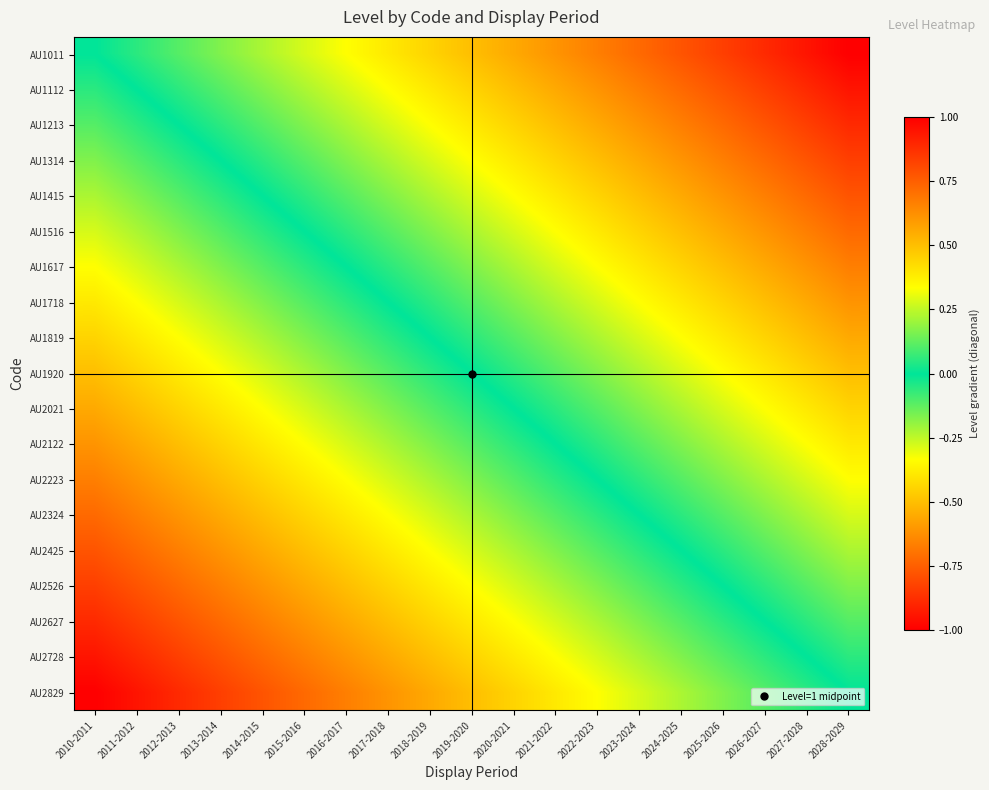

Reading left to right, what are all the values shown in this chart?

AU1011: 2010-2011=0.0	2011-2012=0.1	2012-2013=0.1	2013-2014=0.2	2014-2015=0.2	2015-2016=0.3	2016-2017=0.3	2017-2018=0.4	2018-2019=0.4	2019-2020=0.5	2020-2021=0.6	2021-2022=0.6	2022-2023=0.7	2023-2024=0.7	2024-2025=0.8	2025-2026=0.8	2026-2027=0.9	2027-2028=0.9	2028-2029=1.0
AU1112: 2010-2011=-0.1	2011-2012=0.0	2012-2013=0.1	2013-2014=0.1	2014-2015=0.2	2015-2016=0.2	2016-2017=0.3	2017-2018=0.3	2018-2019=0.4	2019-2020=0.4	2020-2021=0.5	2021-2022=0.6	2022-2023=0.6	2023-2024=0.7	2024-2025=0.7	2025-2026=0.8	2026-2027=0.8	2027-2028=0.9	2028-2029=0.9
AU1213: 2010-2011=-0.1	2011-2012=-0.1	2012-2013=0.0	2013-2014=0.1	2014-2015=0.1	2015-2016=0.2	2016-2017=0.2	2017-2018=0.3	2018-2019=0.3	2019-2020=0.4	2020-2021=0.4	2021-2022=0.5	2022-2023=0.6	2023-2024=0.6	2024-2025=0.7	2025-2026=0.7	2026-2027=0.8	2027-2028=0.8	2028-2029=0.9
AU1314: 2010-2011=-0.2	2011-2012=-0.1	2012-2013=-0.1	2013-2014=0.0	2014-2015=0.1	2015-2016=0.1	2016-2017=0.2	2017-2018=0.2	2018-2019=0.3	2019-2020=0.3	2020-2021=0.4	2021-2022=0.4	2022-2023=0.5	2023-2024=0.6	2024-2025=0.6	2025-2026=0.7	2026-2027=0.7	2027-2028=0.8	2028-2029=0.8
AU1415: 2010-2011=-0.2	2011-2012=-0.2	2012-2013=-0.1	2013-2014=-0.1	2014-2015=0.0	2015-2016=0.1	2016-2017=0.1	2017-2018=0.2	2018-2019=0.2	2019-2020=0.3	2020-2021=0.3	2021-2022=0.4	2022-2023=0.4	2023-2024=0.5	2024-2025=0.6	2025-2026=0.6	2026-2027=0.7	2027-2028=0.7	2028-2029=0.8
AU1516: 2010-2011=-0.3	2011-2012=-0.2	2012-2013=-0.2	2013-2014=-0.1	2014-2015=-0.1	2015-2016=0.0	2016-2017=0.1	2017-2018=0.1	2018-2019=0.2	2019-2020=0.2	2020-2021=0.3	2021-2022=0.3	2022-2023=0.4	2023-2024=0.4	2024-2025=0.5	2025-2026=0.6	2026-2027=0.6	2027-2028=0.7	2028-2029=0.7
AU1617: 2010-2011=-0.3	2011-2012=-0.3	2012-2013=-0.2	2013-2014=-0.2	2014-2015=-0.1	2015-2016=-0.1	2016-2017=0.0	2017-2018=0.1	2018-2019=0.1	2019-2020=0.2	2020-2021=0.2	2021-2022=0.3	2022-2023=0.3	2023-2024=0.4	2024-2025=0.4	2025-2026=0.5	2026-2027=0.6	2027-2028=0.6	2028-2029=0.7
AU1718: 2010-2011=-0.4	2011-2012=-0.3	2012-2013=-0.3	2013-2014=-0.2	2014-2015=-0.2	2015-2016=-0.1	2016-2017=-0.1	2017-2018=0.0	2018-2019=0.1	2019-2020=0.1	2020-2021=0.2	2021-2022=0.2	2022-2023=0.3	2023-2024=0.3	2024-2025=0.4	2025-2026=0.4	2026-2027=0.5	2027-2028=0.6	2028-2029=0.6
AU1819: 2010-2011=-0.4	2011-2012=-0.4	2012-2013=-0.3	2013-2014=-0.3	2014-2015=-0.2	2015-2016=-0.2	2016-2017=-0.1	2017-2018=-0.1	2018-2019=0.0	2019-2020=0.1	2020-2021=0.1	2021-2022=0.2	2022-2023=0.2	2023-2024=0.3	2024-2025=0.3	2025-2026=0.4	2026-2027=0.4	2027-2028=0.5	2028-2029=0.6
AU1920: 2010-2011=-0.5	2011-2012=-0.4	2012-2013=-0.4	2013-2014=-0.3	2014-2015=-0.3	2015-2016=-0.2	2016-2017=-0.2	2017-2018=-0.1	2018-2019=-0.1	2019-2020=0.0	2020-2021=0.1	2021-2022=0.1	2022-2023=0.2	2023-2024=0.2	2024-2025=0.3	2025-2026=0.3	2026-2027=0.4	2027-2028=0.4	2028-2029=0.5
AU2021: 2010-2011=-0.6	2011-2012=-0.5	2012-2013=-0.4	2013-2014=-0.4	2014-2015=-0.3	2015-2016=-0.3	2016-2017=-0.2	2017-2018=-0.2	2018-2019=-0.1	2019-2020=-0.1	2020-2021=0.0	2021-2022=0.1	2022-2023=0.1	2023-2024=0.2	2024-2025=0.2	2025-2026=0.3	2026-2027=0.3	2027-2028=0.4	2028-2029=0.4
AU2122: 2010-2011=-0.6	2011-2012=-0.6	2012-2013=-0.5	2013-2014=-0.4	2014-2015=-0.4	2015-2016=-0.3	2016-2017=-0.3	2017-2018=-0.2	2018-2019=-0.2	2019-2020=-0.1	2020-2021=-0.1	2021-2022=0.0	2022-2023=0.1	2023-2024=0.1	2024-2025=0.2	2025-2026=0.2	2026-2027=0.3	2027-2028=0.3	2028-2029=0.4
AU2223: 2010-2011=-0.7	2011-2012=-0.6	2012-2013=-0.6	2013-2014=-0.5	2014-2015=-0.4	2015-2016=-0.4	2016-2017=-0.3	2017-2018=-0.3	2018-2019=-0.2	2019-2020=-0.2	2020-2021=-0.1	2021-2022=-0.1	2022-2023=0.0	2023-2024=0.1	2024-2025=0.1	2025-2026=0.2	2026-2027=0.2	2027-2028=0.3	2028-2029=0.3
AU2324: 2010-2011=-0.7	2011-2012=-0.7	2012-2013=-0.6	2013-2014=-0.6	2014-2015=-0.5	2015-2016=-0.4	2016-2017=-0.4	2017-2018=-0.3	2018-2019=-0.3	2019-2020=-0.2	2020-2021=-0.2	2021-2022=-0.1	2022-2023=-0.1	2023-2024=0.0	2024-2025=0.1	2025-2026=0.1	2026-2027=0.2	2027-2028=0.2	2028-2029=0.3
AU2425: 2010-2011=-0.8	2011-2012=-0.7	2012-2013=-0.7	2013-2014=-0.6	2014-2015=-0.6	2015-2016=-0.5	2016-2017=-0.4	2017-2018=-0.4	2018-2019=-0.3	2019-2020=-0.3	2020-2021=-0.2	2021-2022=-0.2	2022-2023=-0.1	2023-2024=-0.1	2024-2025=0.0	2025-2026=0.1	2026-2027=0.1	2027-2028=0.2	2028-2029=0.2
AU2526: 2010-2011=-0.8	2011-2012=-0.8	2012-2013=-0.7	2013-2014=-0.7	2014-2015=-0.6	2015-2016=-0.6	2016-2017=-0.5	2017-2018=-0.4	2018-2019=-0.4	2019-2020=-0.3	2020-2021=-0.3	2021-2022=-0.2	2022-2023=-0.2	2023-2024=-0.1	2024-2025=-0.1	2025-2026=0.0	2026-2027=0.1	2027-2028=0.1	2028-2029=0.2
AU2627: 2010-2011=-0.9	2011-2012=-0.8	2012-2013=-0.8	2013-2014=-0.7	2014-2015=-0.7	2015-2016=-0.6	2016-2017=-0.6	2017-2018=-0.5	2018-2019=-0.4	2019-2020=-0.4	2020-2021=-0.3	2021-2022=-0.3	2022-2023=-0.2	2023-2024=-0.2	2024-2025=-0.1	2025-2026=-0.1	2026-2027=0.0	2027-2028=0.1	2028-2029=0.1
AU2728: 2010-2011=-0.9	2011-2012=-0.9	2012-2013=-0.8	2013-2014=-0.8	2014-2015=-0.7	2015-2016=-0.7	2016-2017=-0.6	2017-2018=-0.6	2018-2019=-0.5	2019-2020=-0.4	2020-2021=-0.4	2021-2022=-0.3	2022-2023=-0.3	2023-2024=-0.2	2024-2025=-0.2	2025-2026=-0.1	2026-2027=-0.1	2027-2028=0.0	2028-2029=0.1
AU2829: 2010-2011=-1.0	2011-2012=-0.9	2012-2013=-0.9	2013-2014=-0.8	2014-2015=-0.8	2015-2016=-0.7	2016-2017=-0.7	2017-2018=-0.6	2018-2019=-0.6	2019-2020=-0.5	2020-2021=-0.4	2021-2022=-0.4	2022-2023=-0.3	2023-2024=-0.3	2024-2025=-0.2	2025-2026=-0.2	2026-2027=-0.1	2027-2028=-0.1	2028-2029=0.0